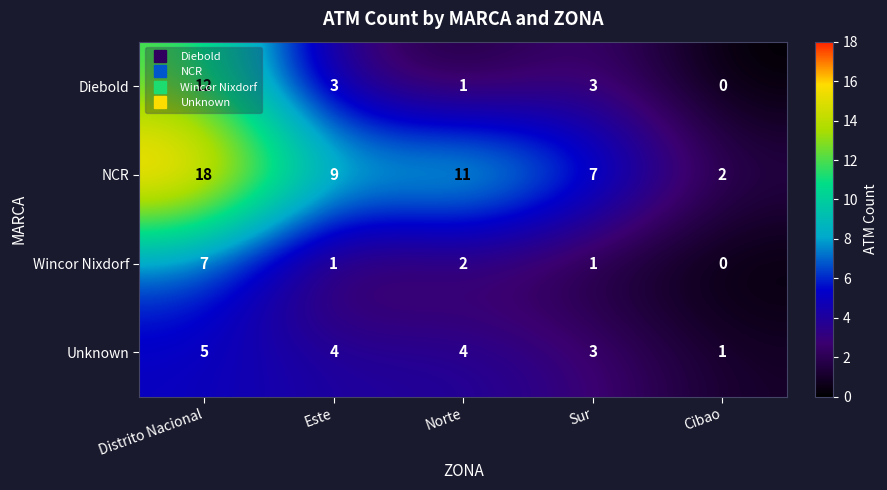

Which series has the widest spread of values?

NCR